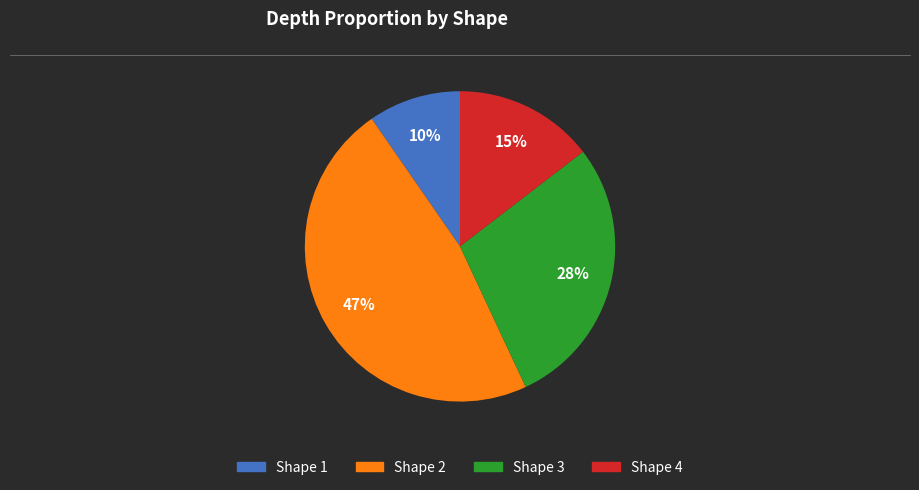

Does Shape 4 represent more than half of the total?

No